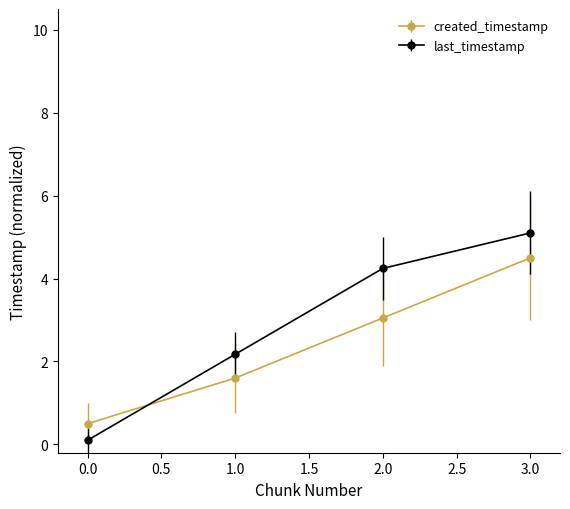

True or false: last_timestamp and created_timestamp intersect in this chart.

True